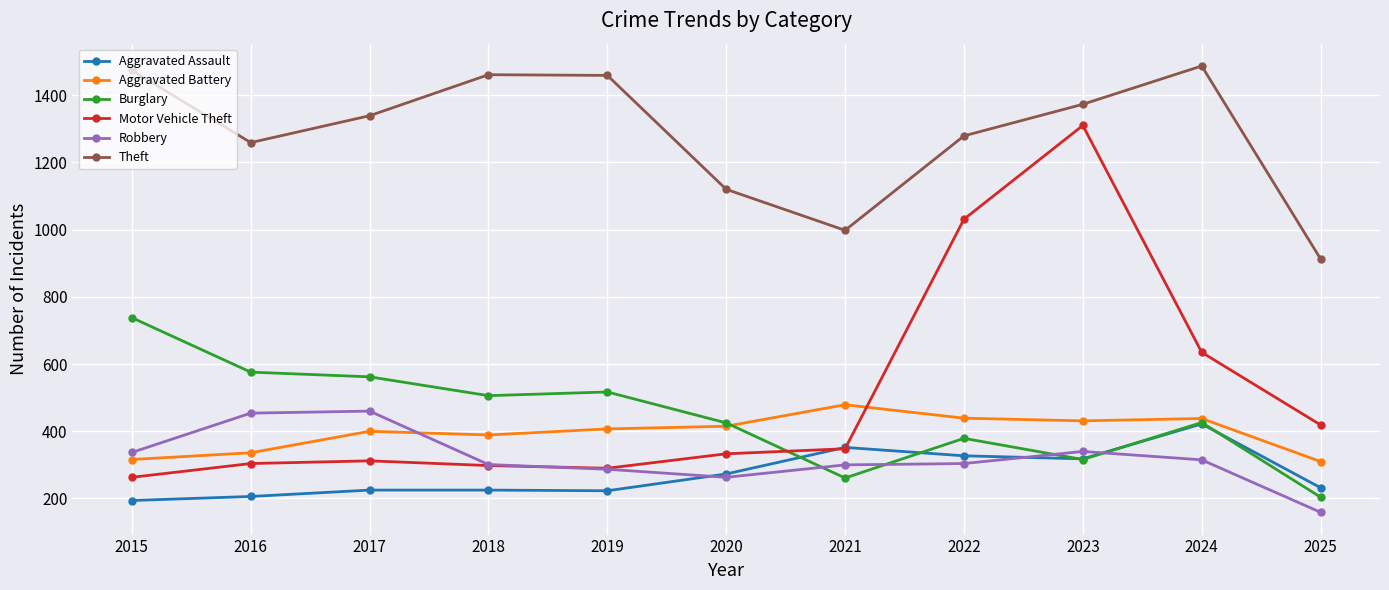

At which category is the sum across all series the highest?

2023